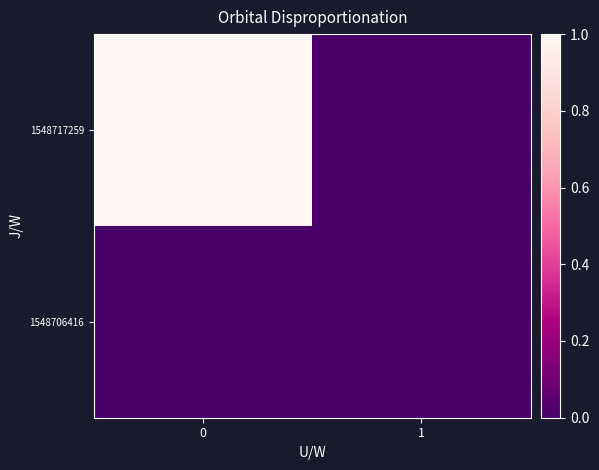

At how many categories does at least one series exceed 0?

1